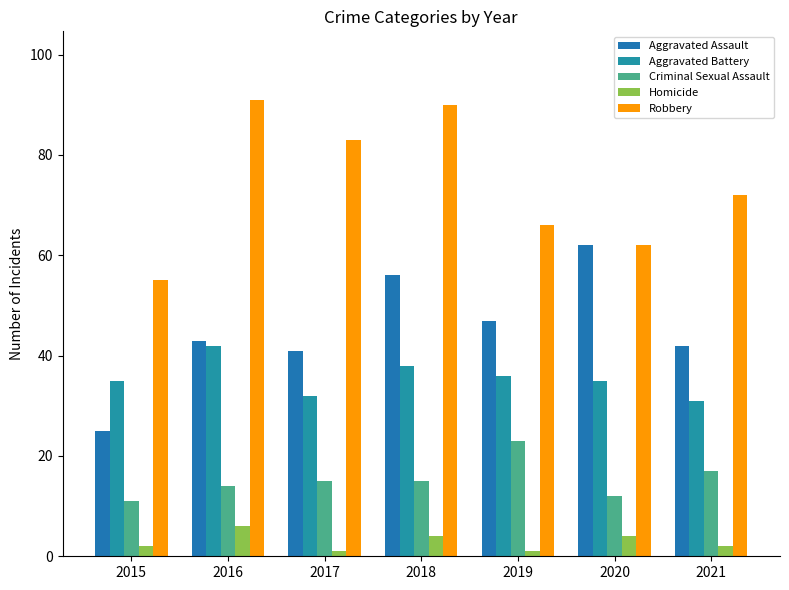

What are all the series names shown in the legend?

Aggravated Assault, Aggravated Battery, Criminal Sexual Assault, Homicide, Robbery